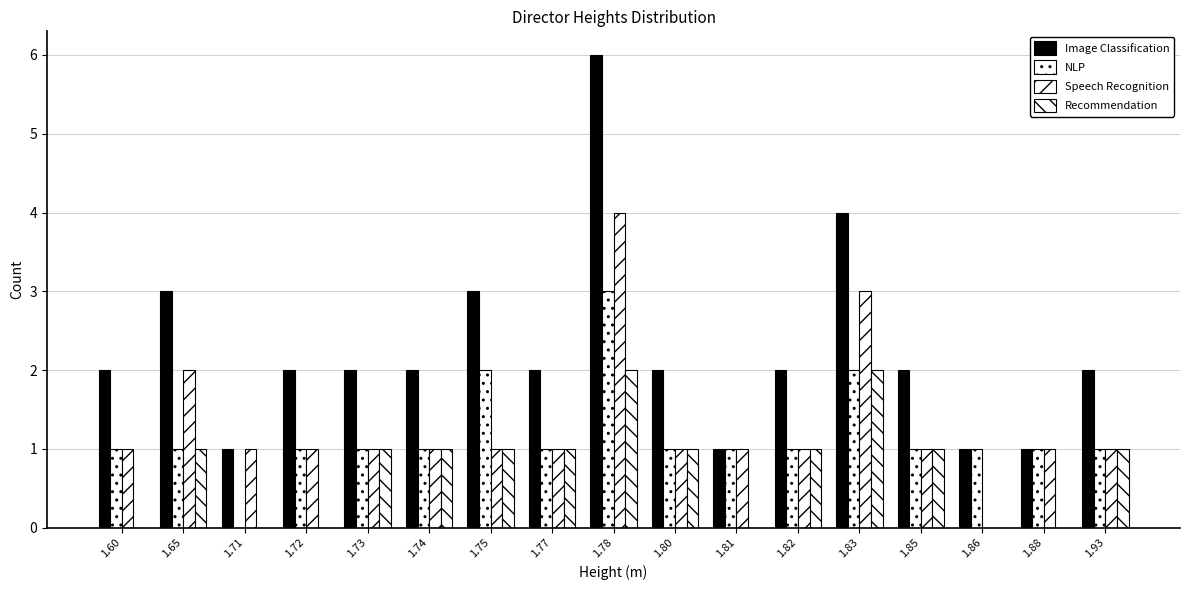

At which category is the sum across all series the highest?

1.78